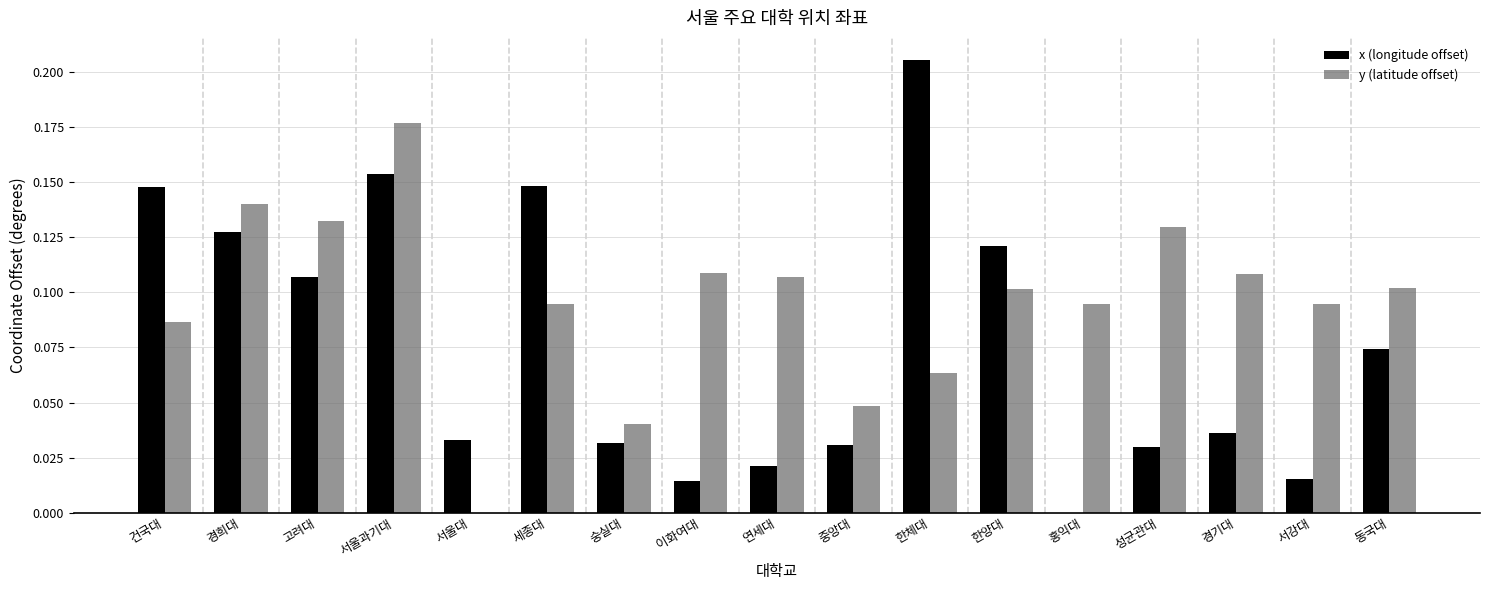

Which series has the widest spread of values?

x (longitude offset)